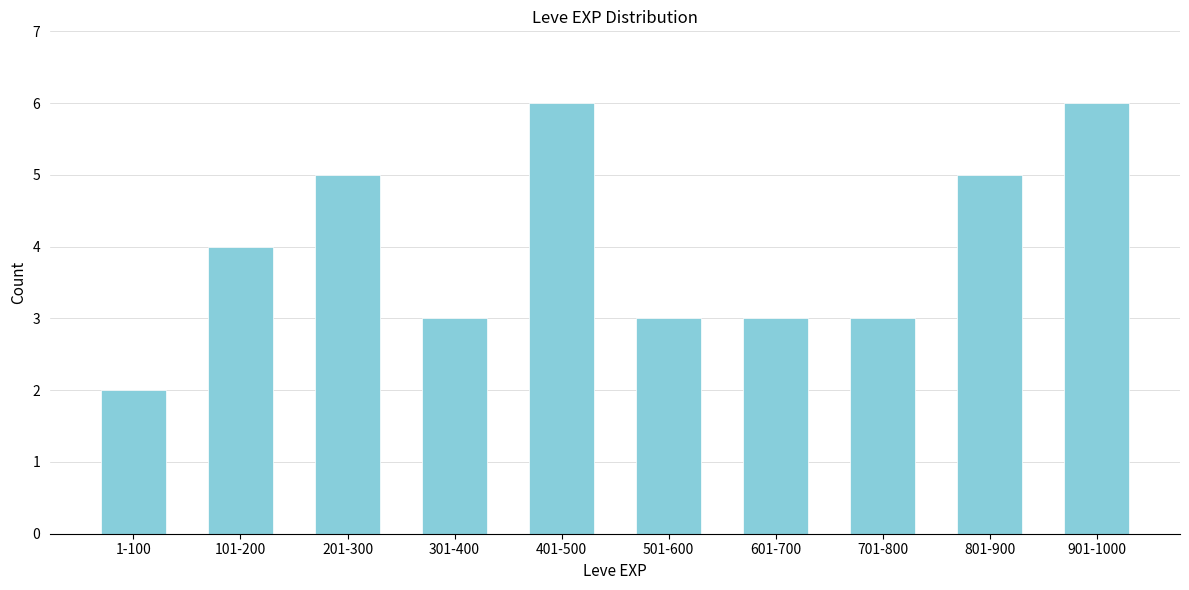

Reading left to right, transcribe all the data shown in this chart.

1-100=2	101-200=4	201-300=5	301-400=3	401-500=6	501-600=3	601-700=3	701-800=3	801-900=5	901-1000=6